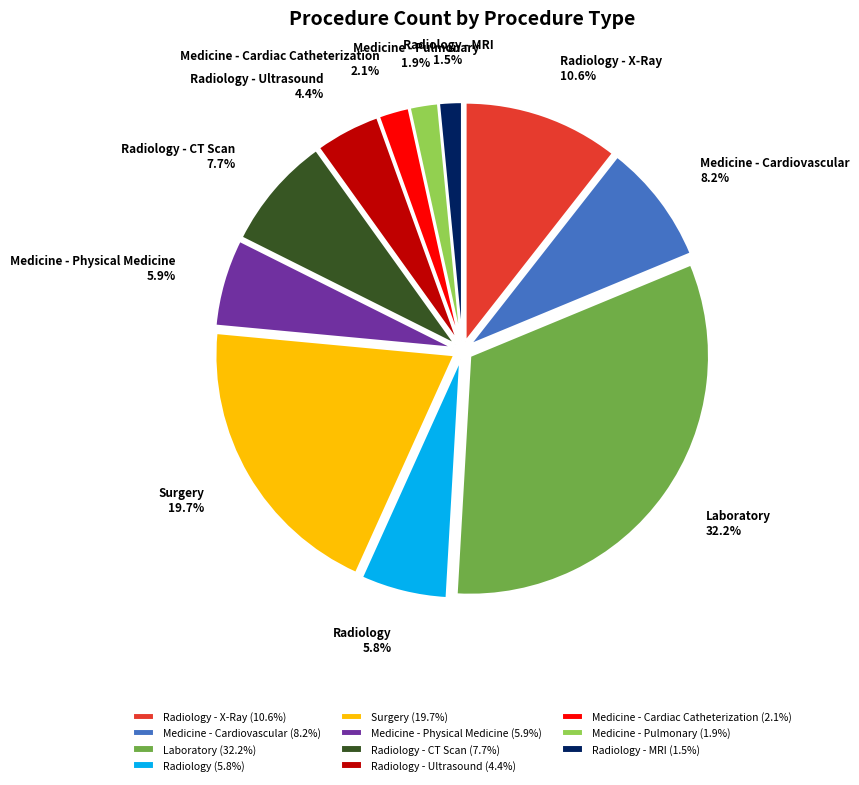

Is there any slice that represents more than half of the pie?

No